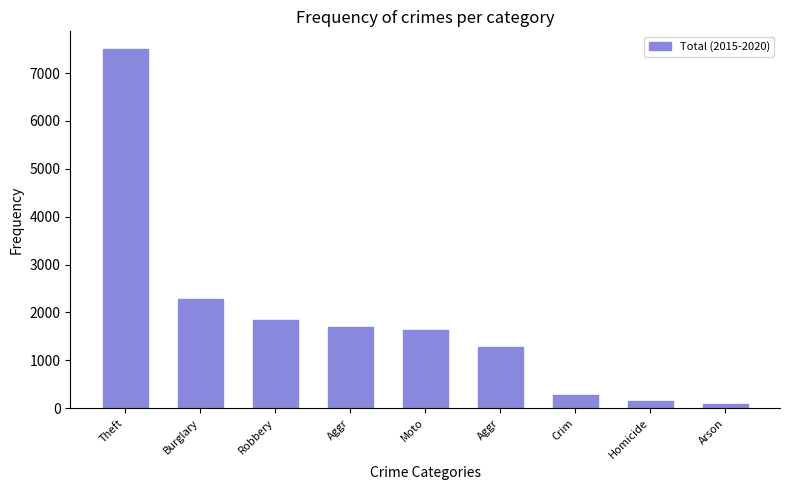

Are the bars grouped side by side (vs. stacked)?

No